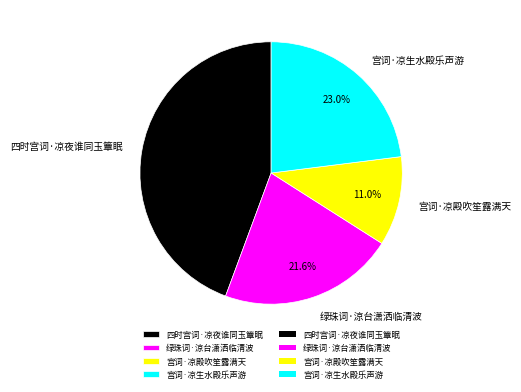

What portion of the pie excludes 四时宫词·凉夜谁同玉簟眠?

55.6%